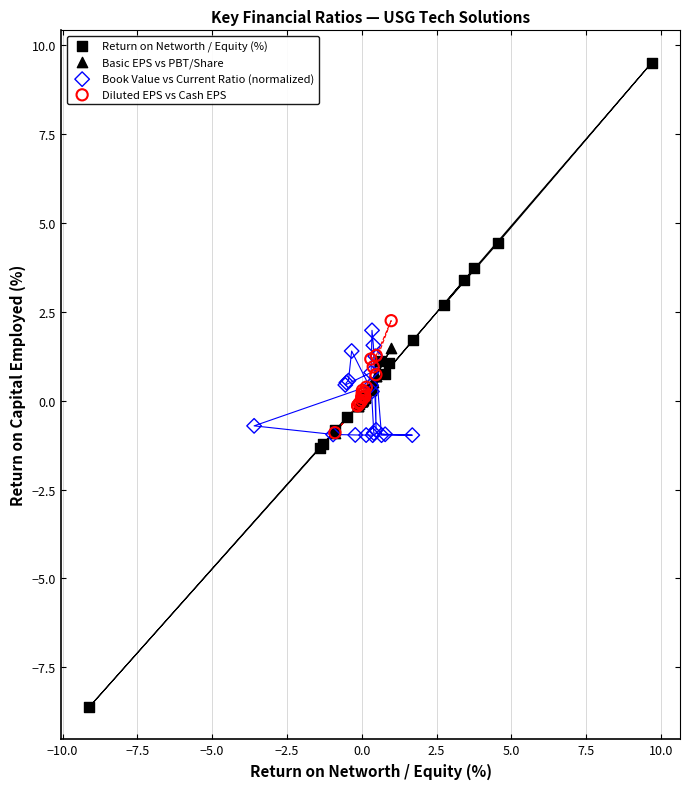

Which series reaches the minimum Y coordinate?

Return on Networth / Equity (%)